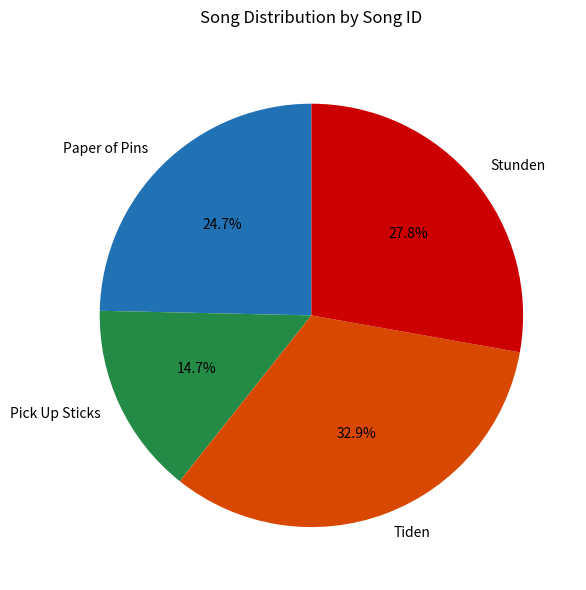

What is the ratio of the value at Stunden to the value at Tiden?

0.8